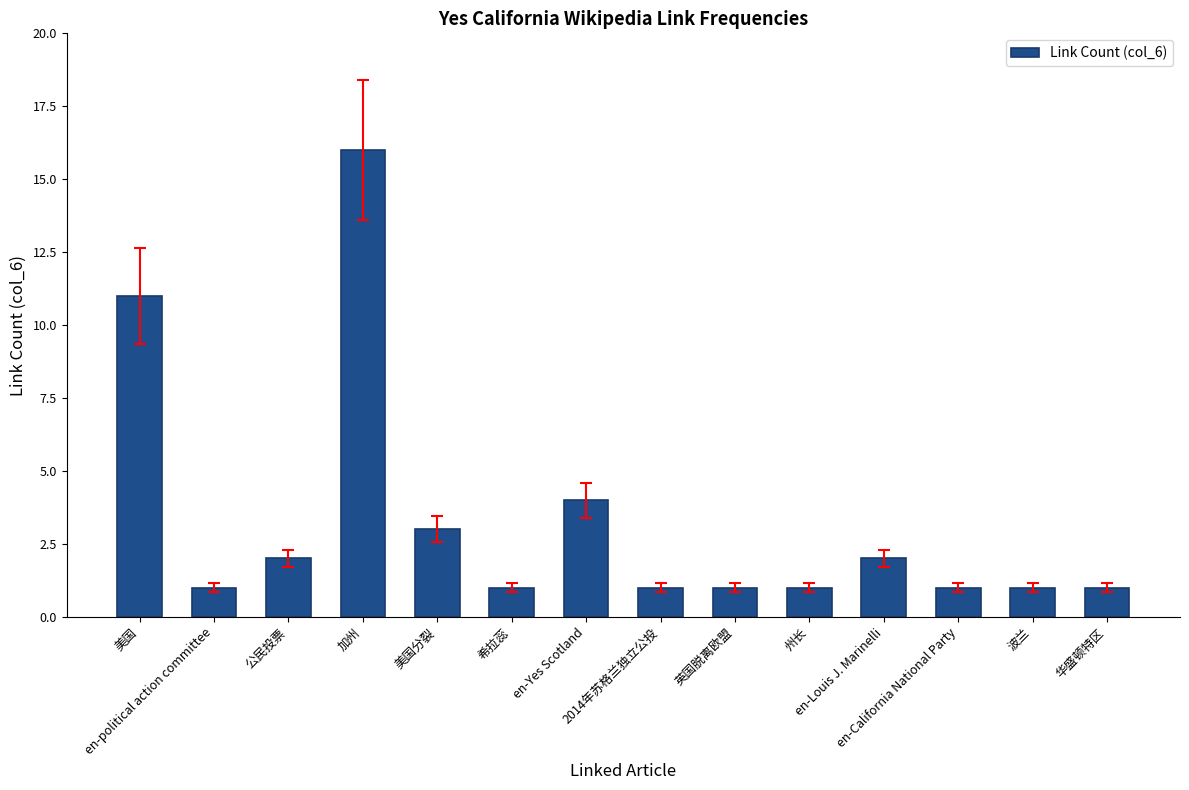

What position from the right is 美国?

14